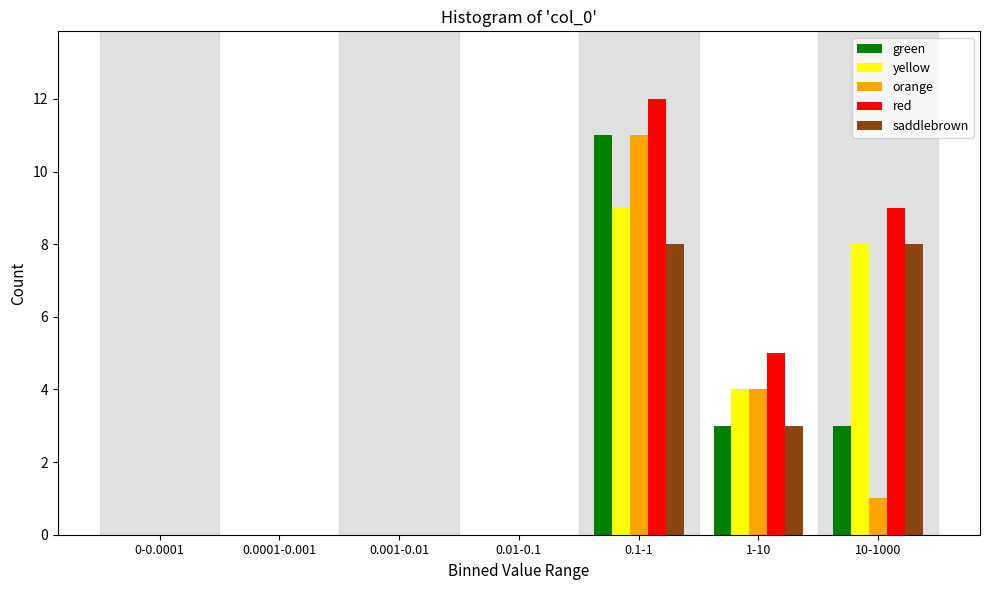

The value of red at 0.001-0.01 is -6. True or false?

False